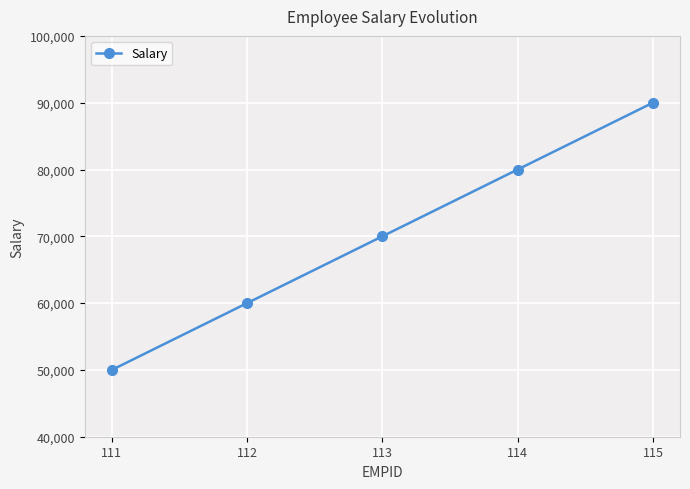

Count the number of categories in the chart.

5